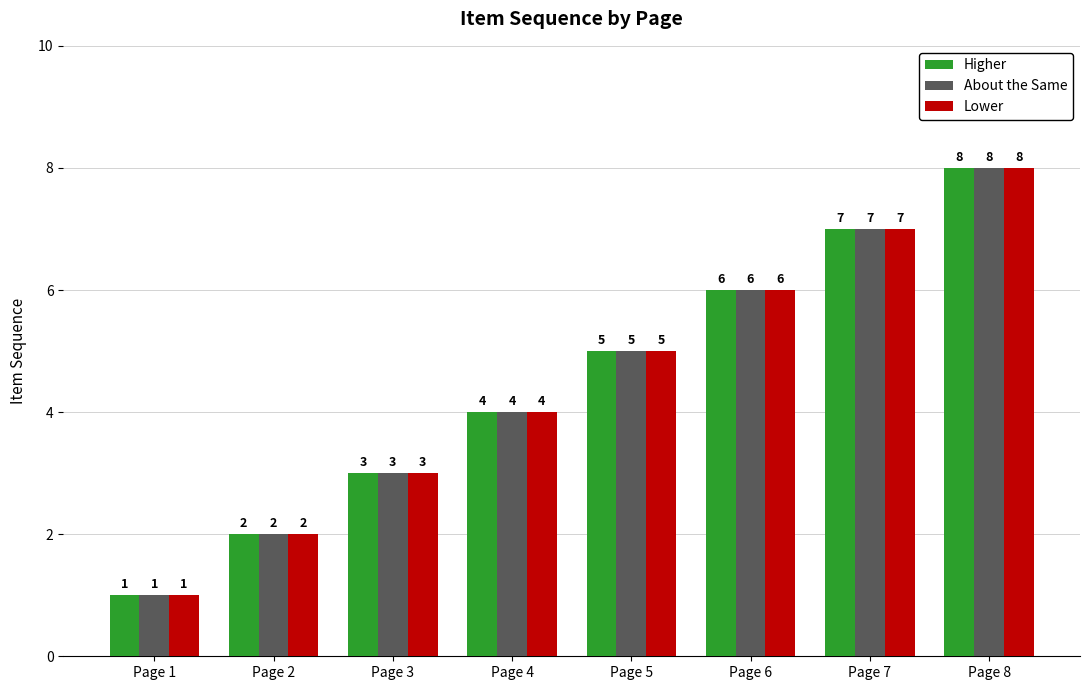

Count the About the Same values in the range 3 to 7.

5